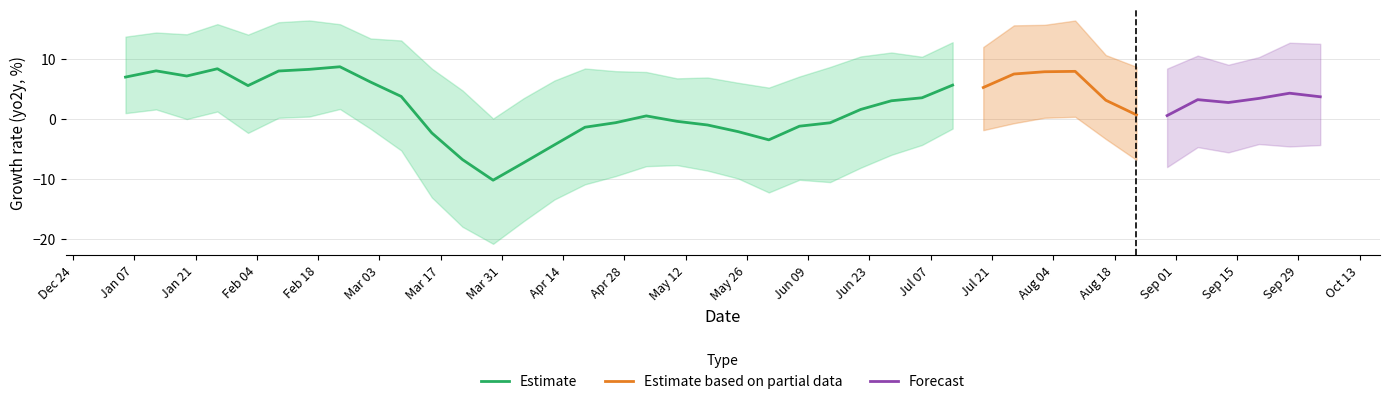

What is the lowest value of the Estimate series?

-10.3